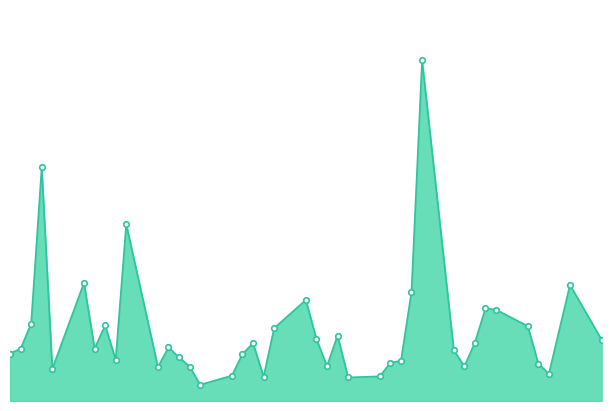

Reading left to right, what are all the values shown in this chart?

2015-07-27=28296	2015-07-28=31191	2015-07-29=46126	2015-07-30=139348	2015-07-31=19098	2015-08-03=70497	2015-08-04=31279	2015-08-05=45043	2015-08-06=24676	2015-08-07=105340	2015-08-10=20217	2015-08-11=32015	2015-08-12=26022	2015-08-13=20524	2015-08-14=9704	2015-08-17=15134	2015-08-18=28047	2015-08-19=34512	2015-08-20=14446	2015-08-21=43450	2015-08-24=60239	2015-08-25=36960	2015-08-26=20872	2015-08-27=39042	2015-08-28=14044	2015-08-31=14704	2015-09-01=22807	2015-09-02=23989	2015-09-03=65102	2015-09-04=203083	2015-09-07=30383	2015-09-08=20600	2015-09-09=34844	2015-09-10=55213	2015-09-11=54459	2015-09-14=44668	2015-09-15=22334	2015-09-16=16176	2015-09-18=69216	2015-09-21=36446